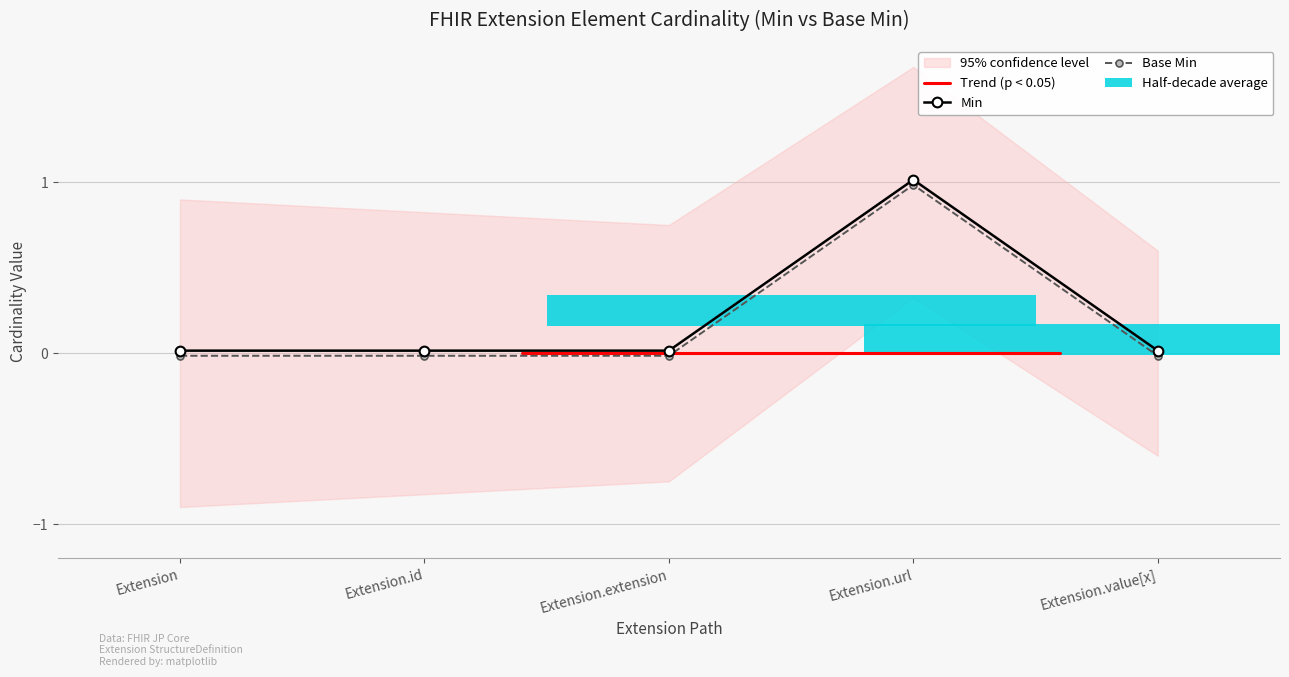

Is it true that Min equals 0.0 at Extension.id?

True